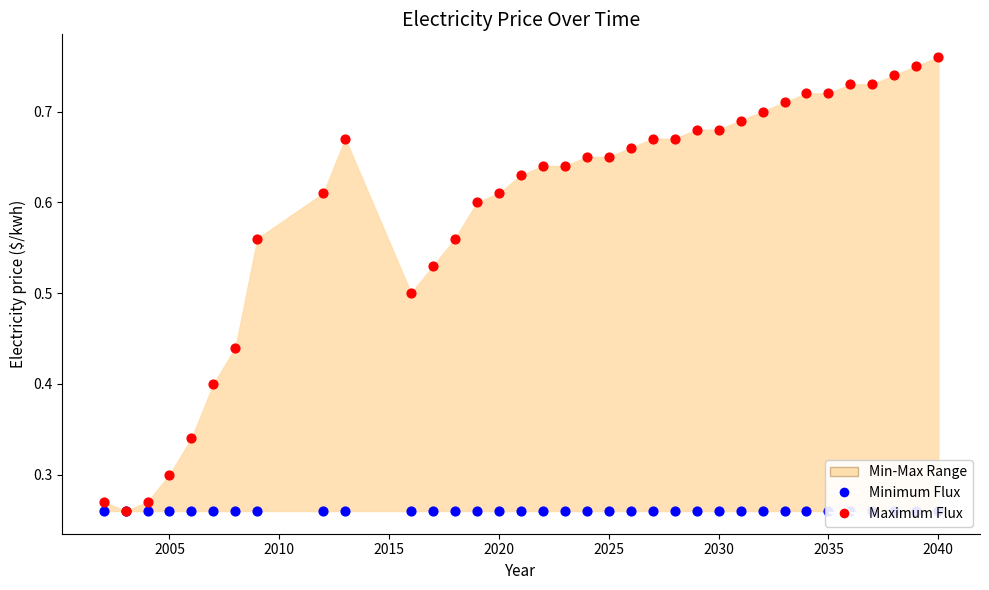

Which series has the largest total across all categories?

Maximum Flux